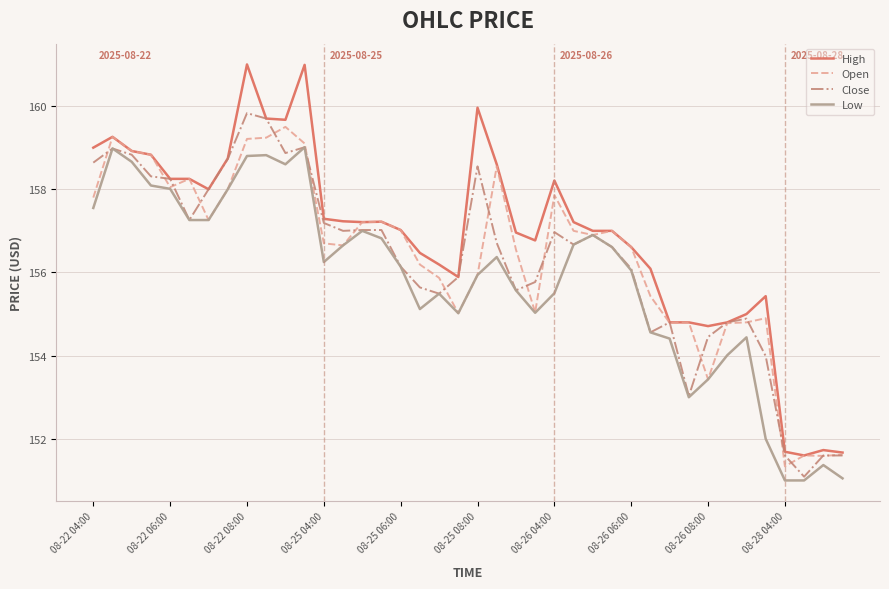

Which series has the widest spread of values?

High